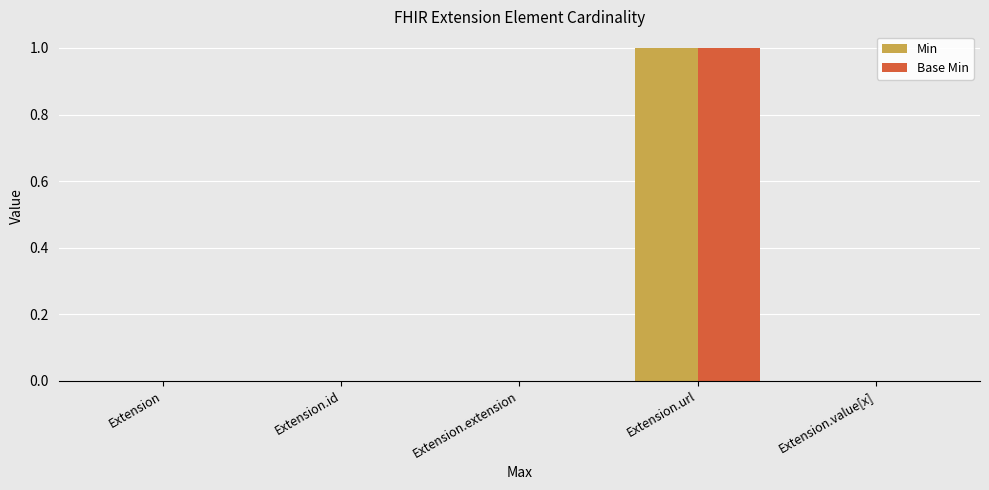

Reading left to right, list all the values displayed in this chart.

Min: Extension=0	Extension.id=0	Extension.extension=0	Extension.url=1	Extension.value[x]=0
Base Min: Extension=0	Extension.id=0	Extension.extension=0	Extension.url=1	Extension.value[x]=0